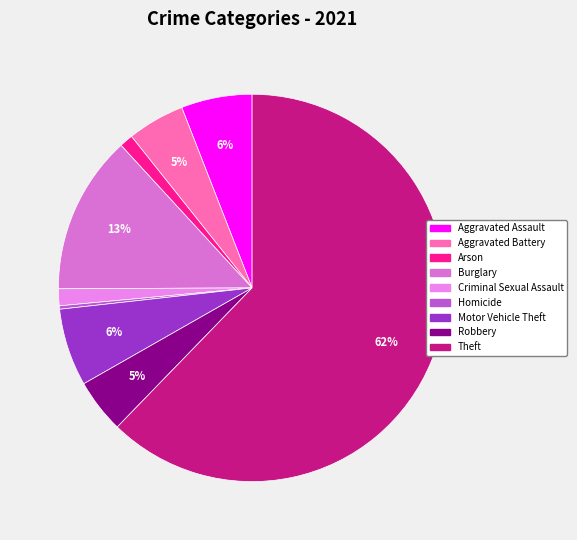

Which slice is the largest?

Theft